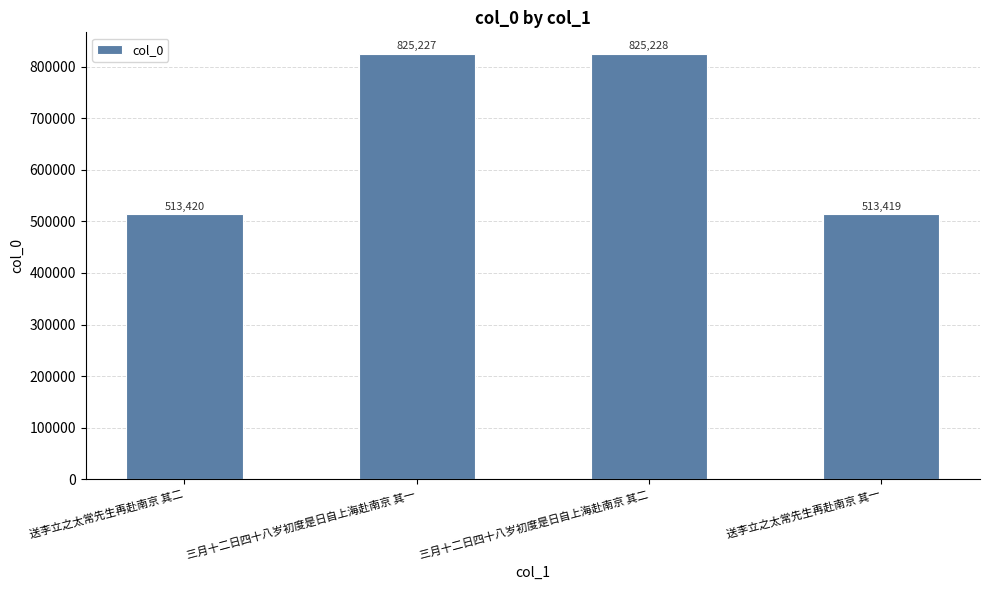

Reading left to right, extract all data points from this chart.

送李立之太常先生再赴南京 其二=513420	三月十二日四十八岁初度是日自上海赴南京 其一=825227	三月十二日四十八岁初度是日自上海赴南京 其二=825228	送李立之太常先生再赴南京 其一=513419